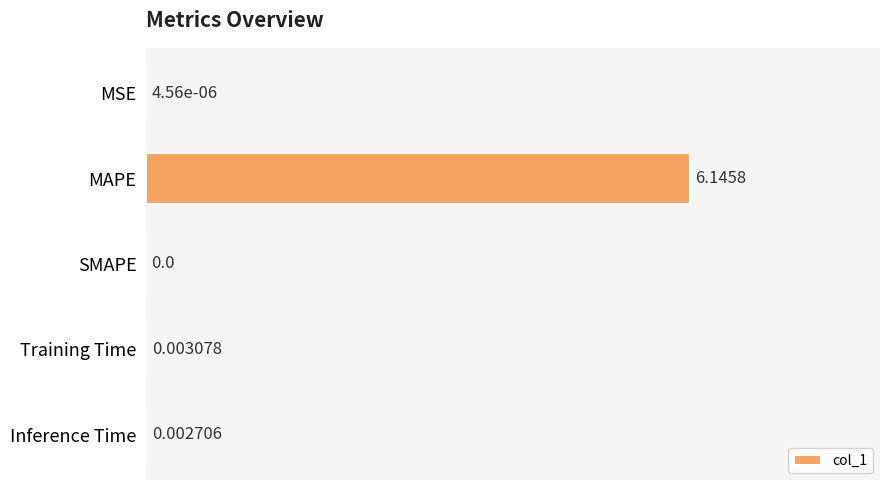

Between MAPE and Training Time, which is larger?

MAPE